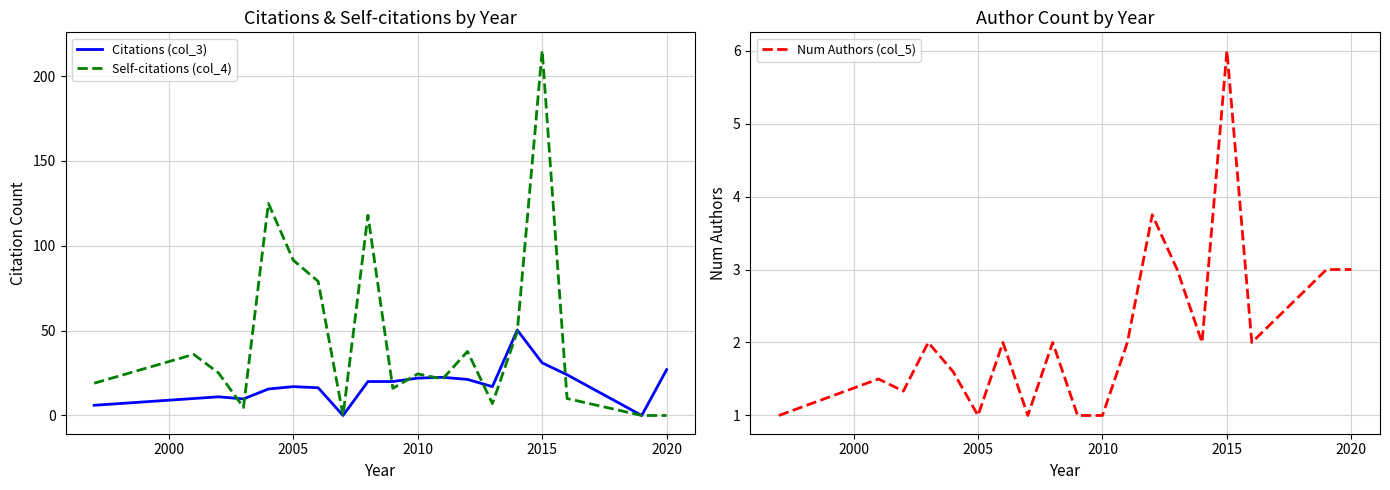

Which series has the largest total across all categories?

Self-citations (col_4)